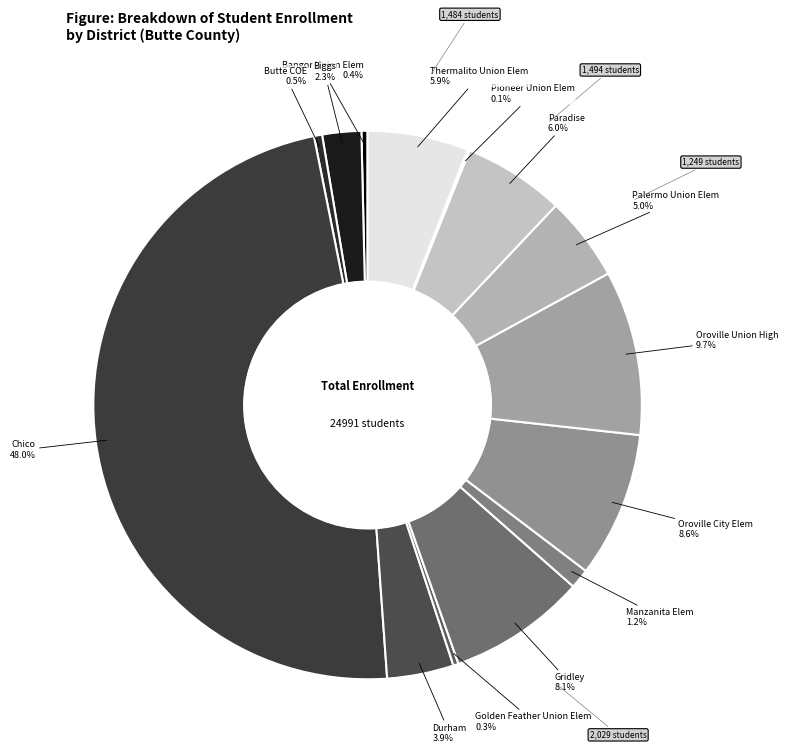

Which slice is the smallest?

Pioneer Union Elementary